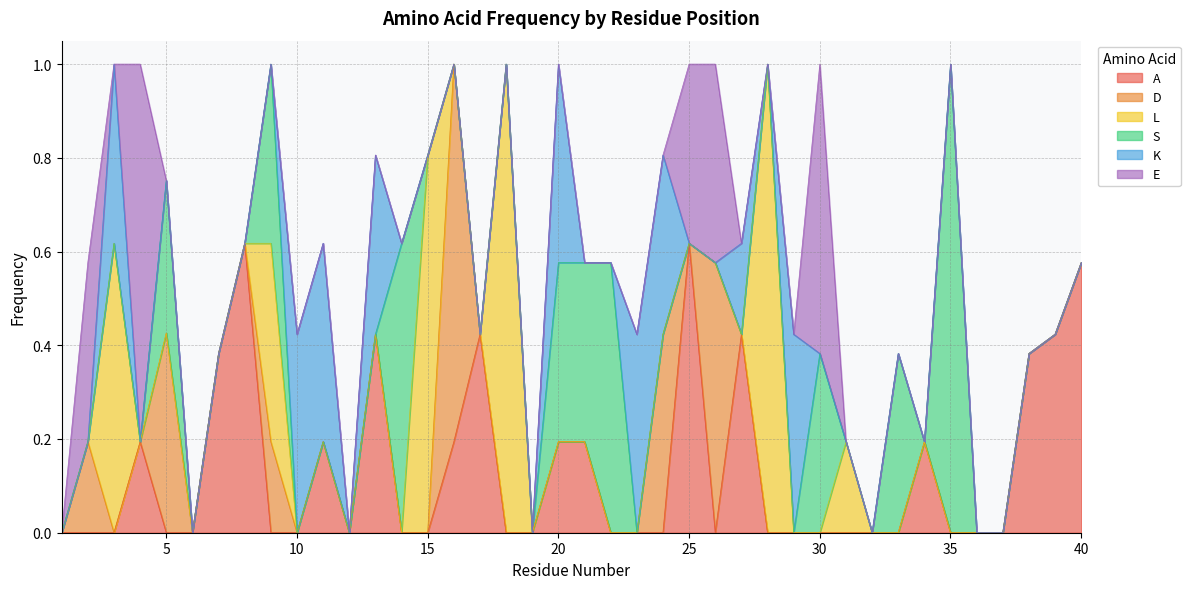

How many intersections are there between L and E?

3